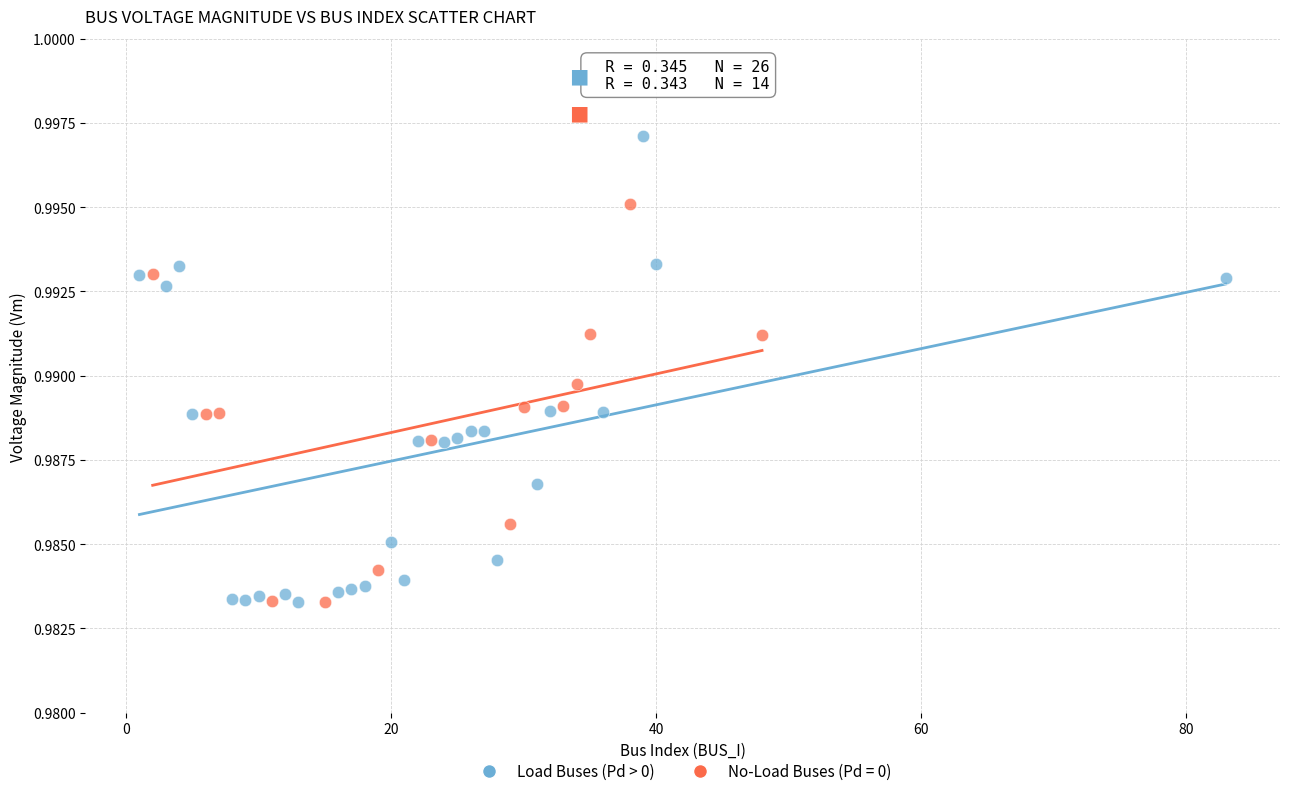

Which series has the largest Y range (max minus min)?

Load Buses (Pd > 0)